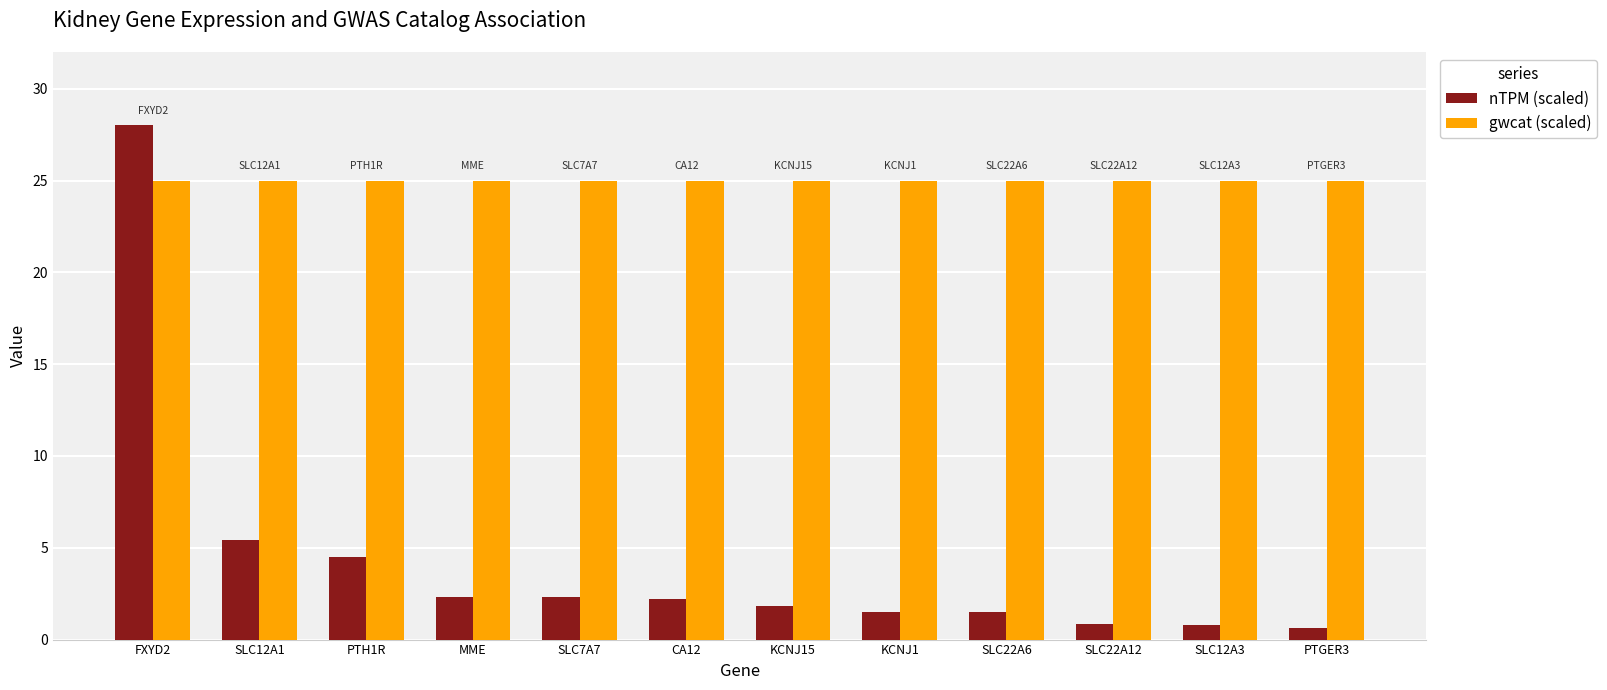

Which series has the largest range (max minus min)?

nTPM (scaled)